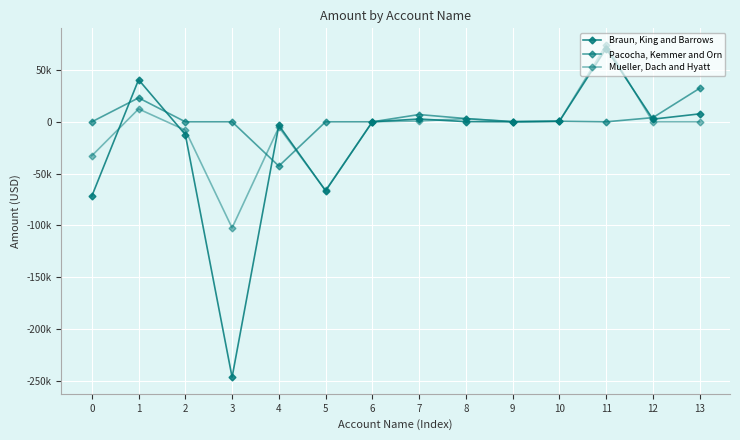

Read the Braun, King and Barrows value at 11.

70701